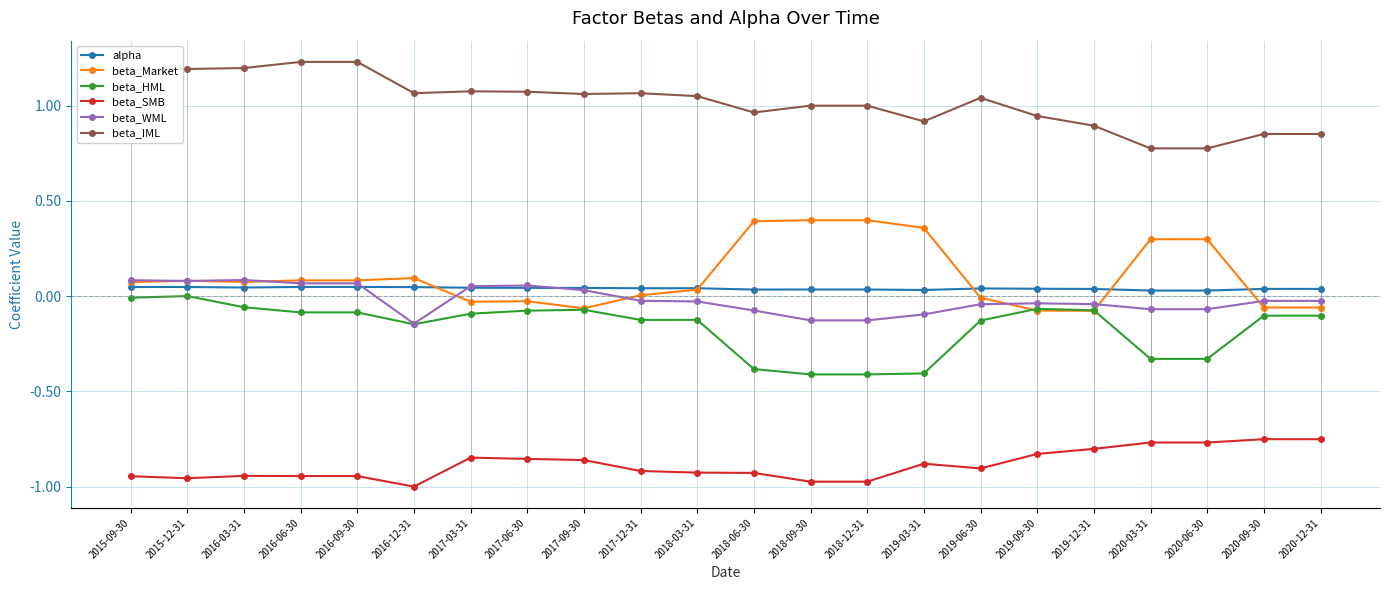

Which series has the widest spread of values?

beta_Market